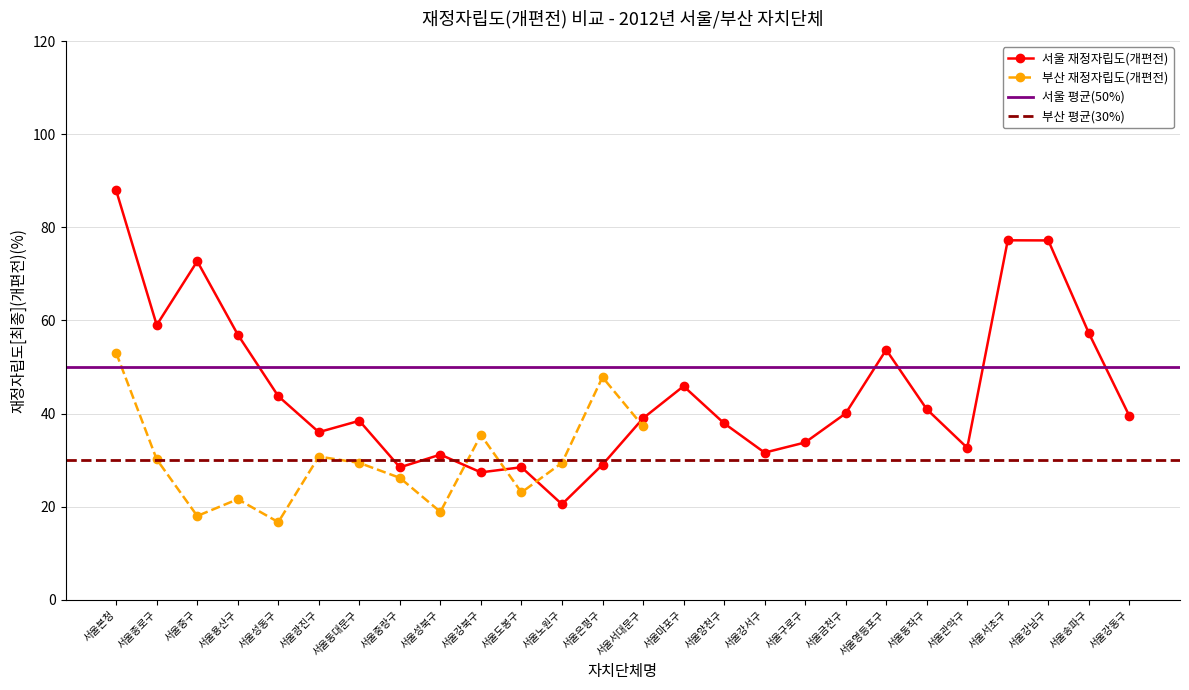

Is it true that 서울 재정자립도(개편전) equals 87.9 at 서울본청?

True